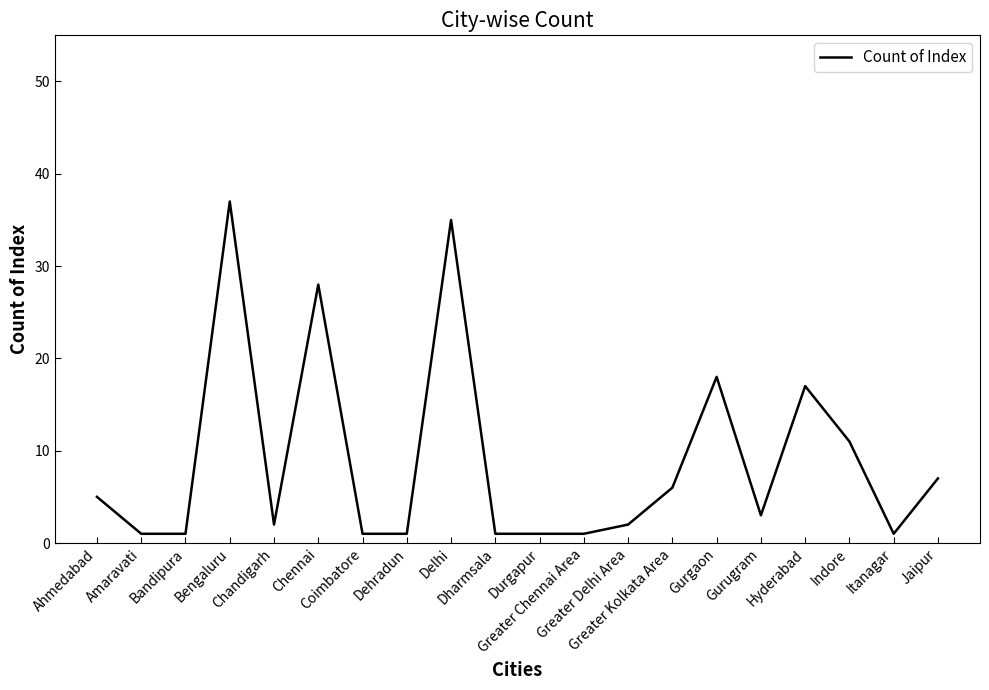

Count the number of categories in the chart.

20